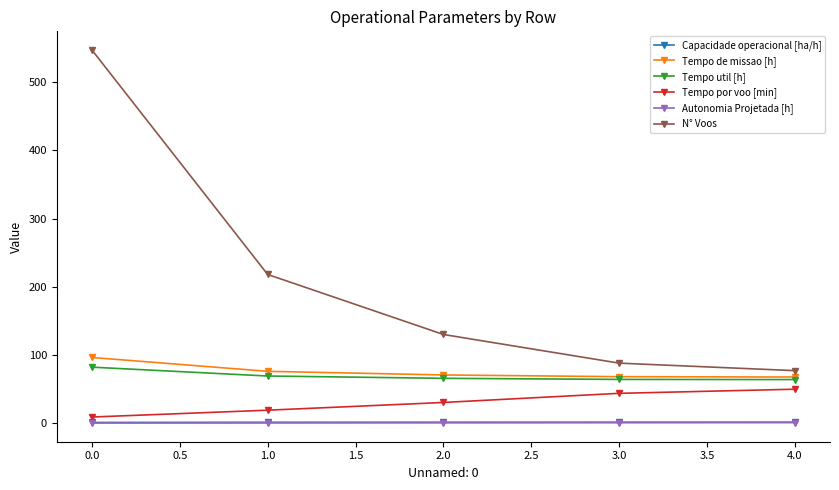

What is the sum of all Tempo de missao [h] values?

378.8